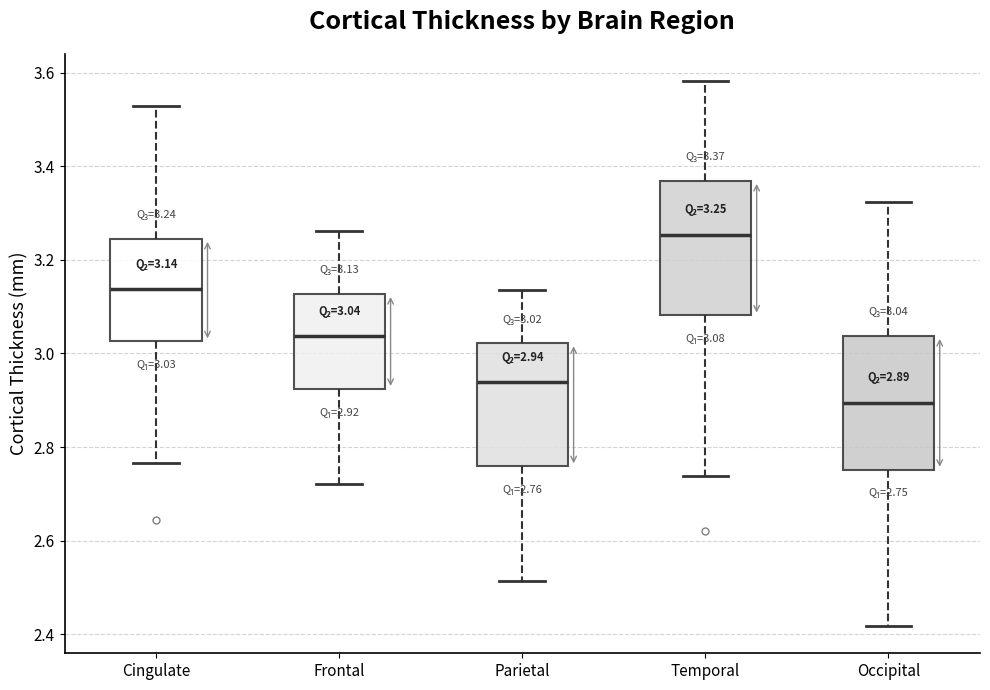

Which box's median line is the highest?

Temporal